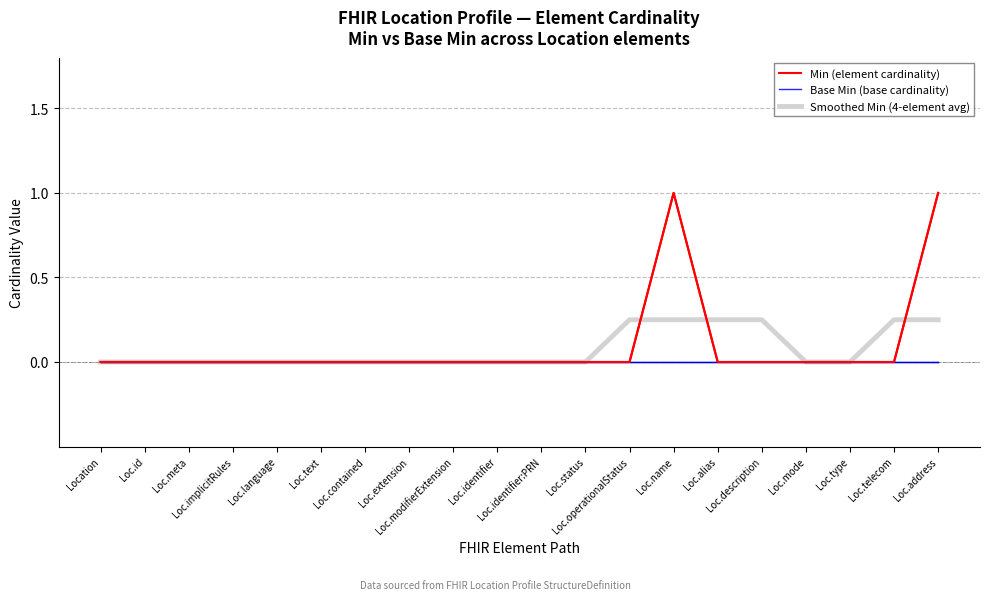

What is the maximum value shown in the chart?

1.0